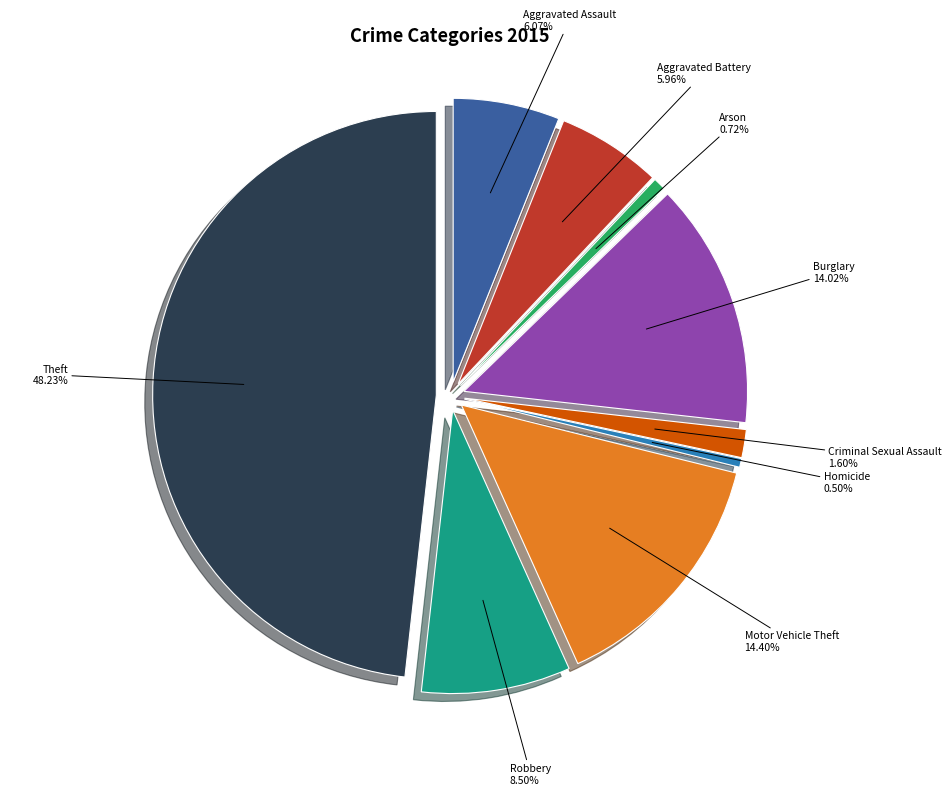

To the nearest percent, what portion does Aggravated Assault represent?

6%